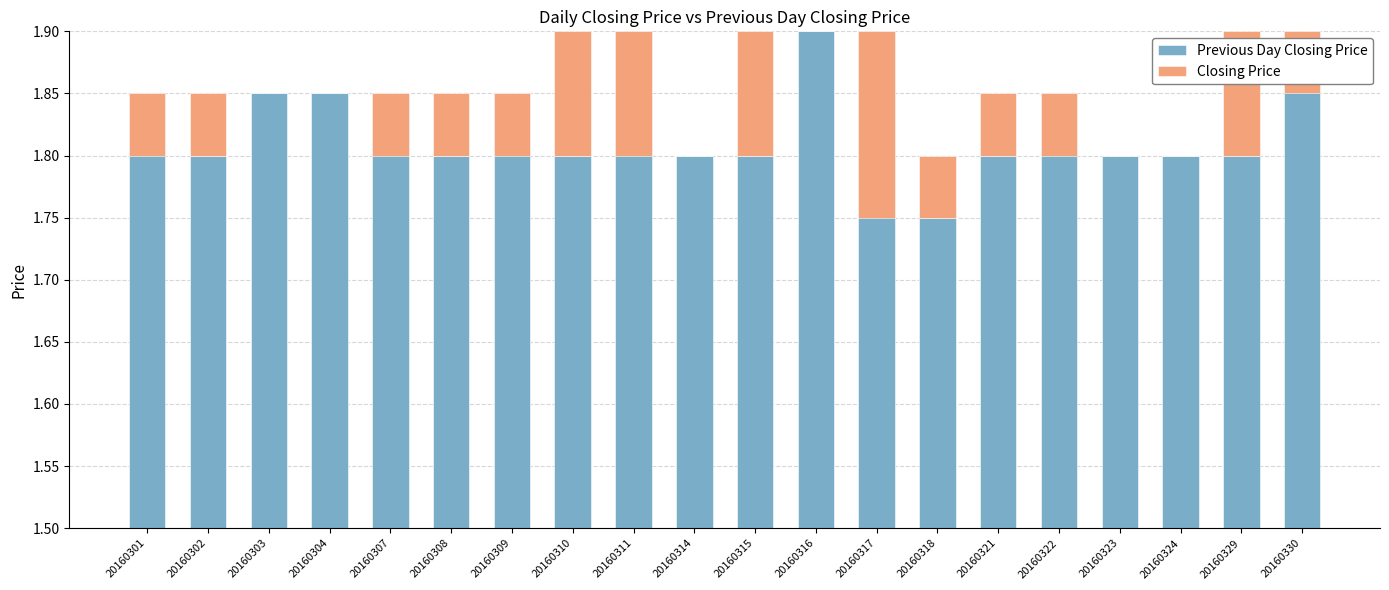

At how many categories does at least one series exceed 0?

20